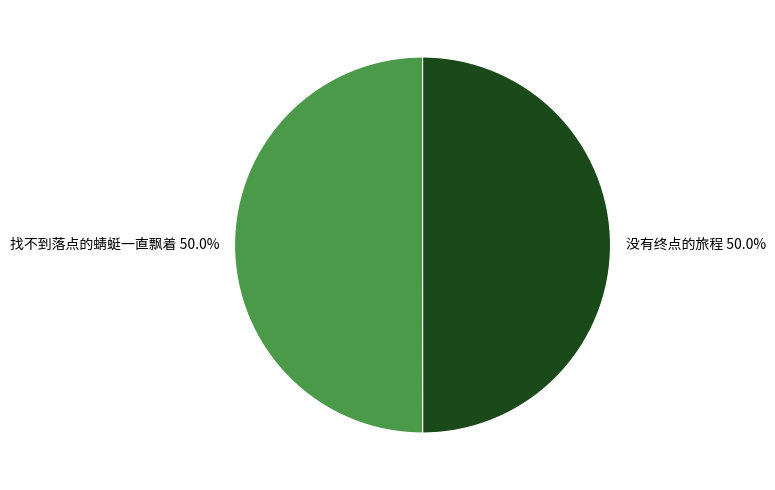

True or false: 找不到落点的蜻蜓一直飘着 accounts for 43% of the total.

False